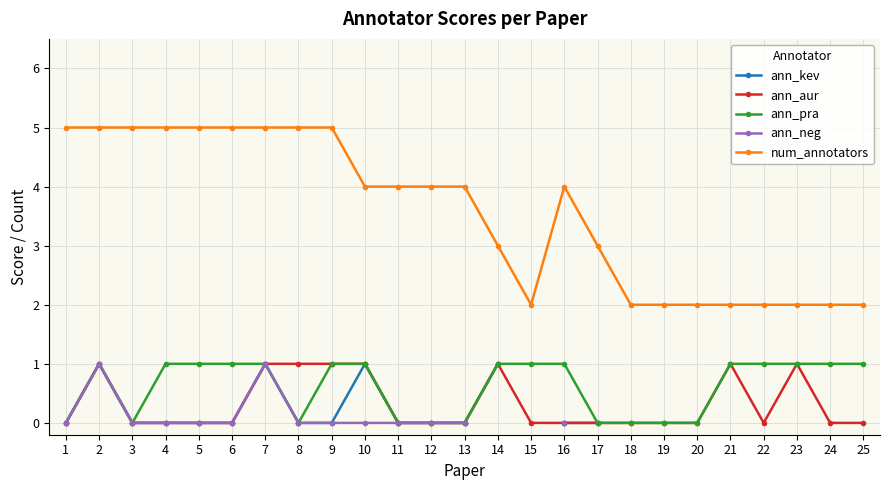

What is the sum of the num_annotators values at 9 and 5?

10